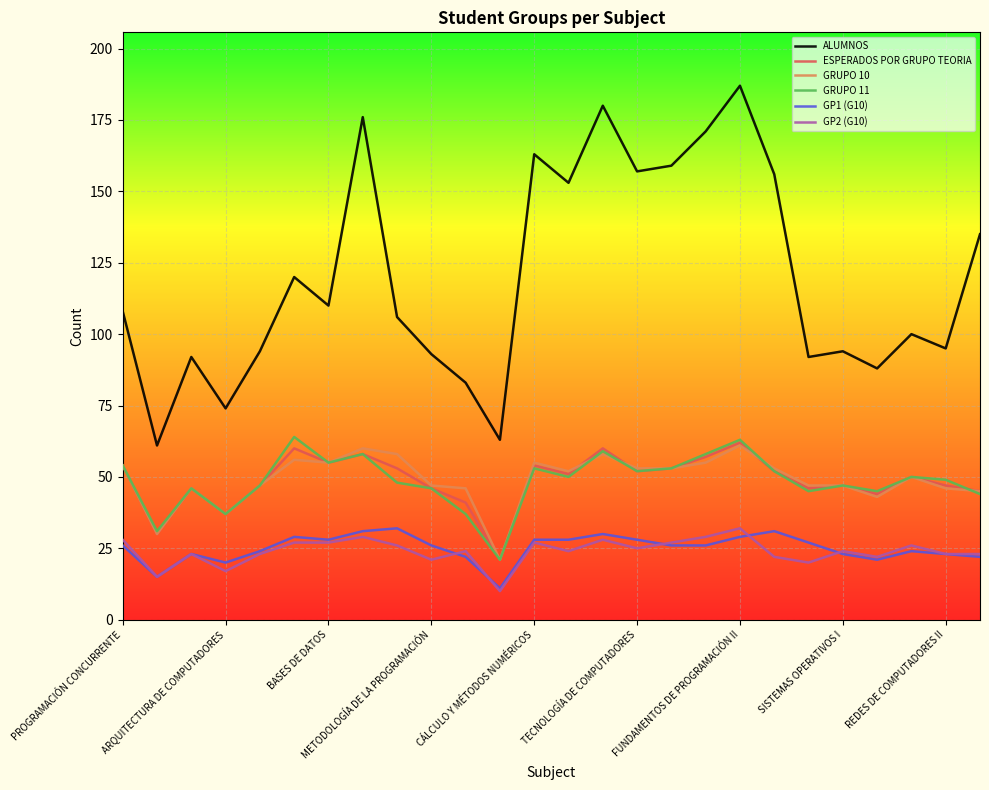

True or false: GRUPO 10 and ALUMNOS intersect in this chart.

False